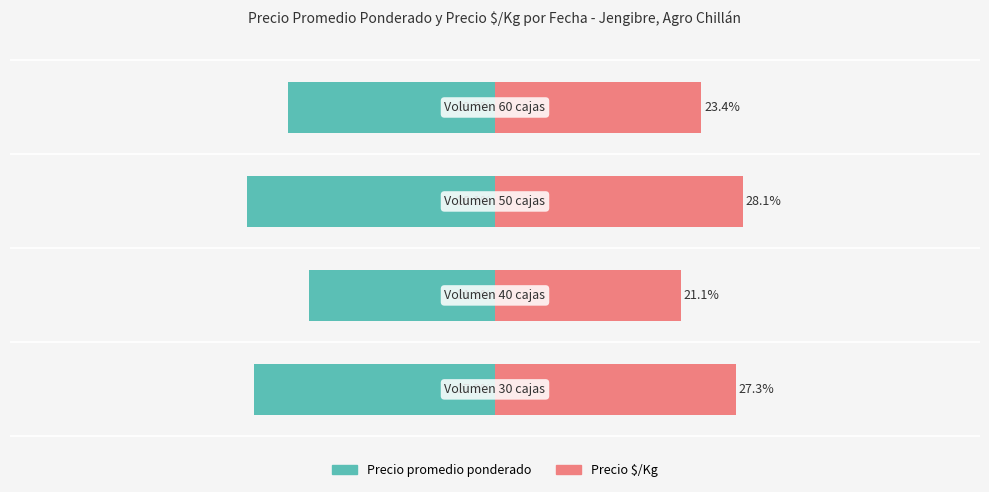

How many series are shown in this chart?

2